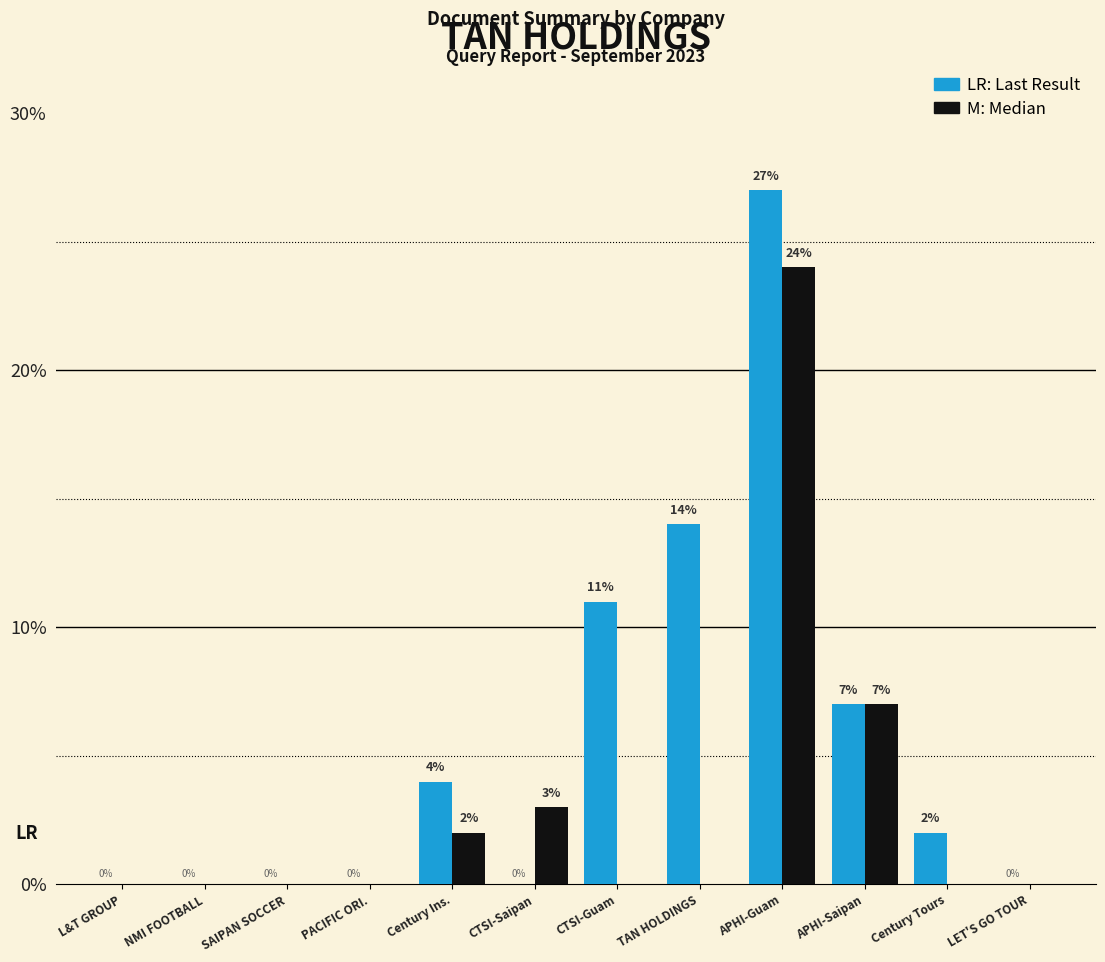

At which category is the sum across all series the highest?

APHI-Guam